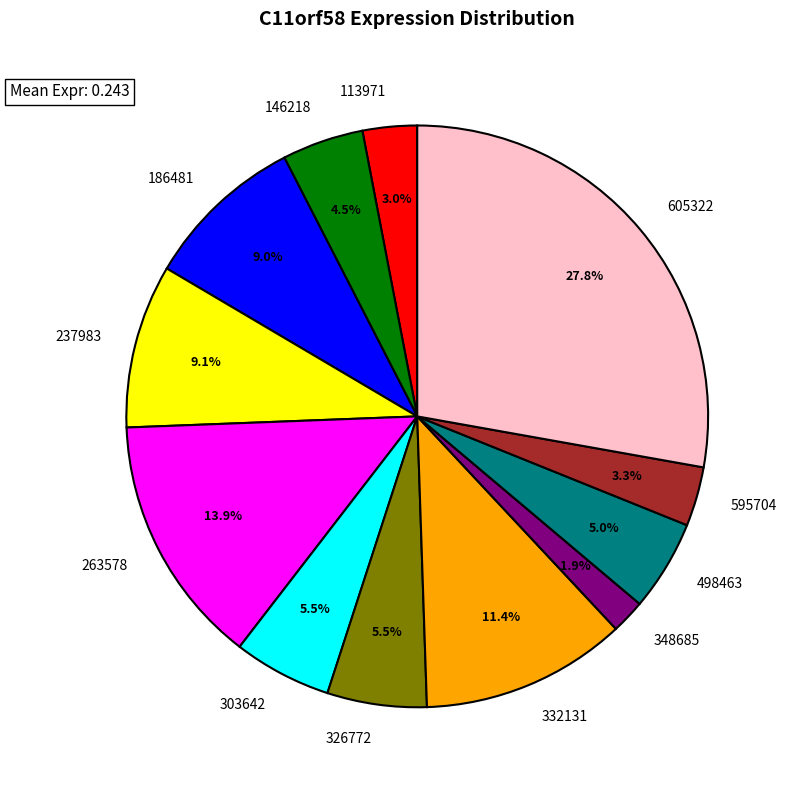

Which slice is the smallest?

348685